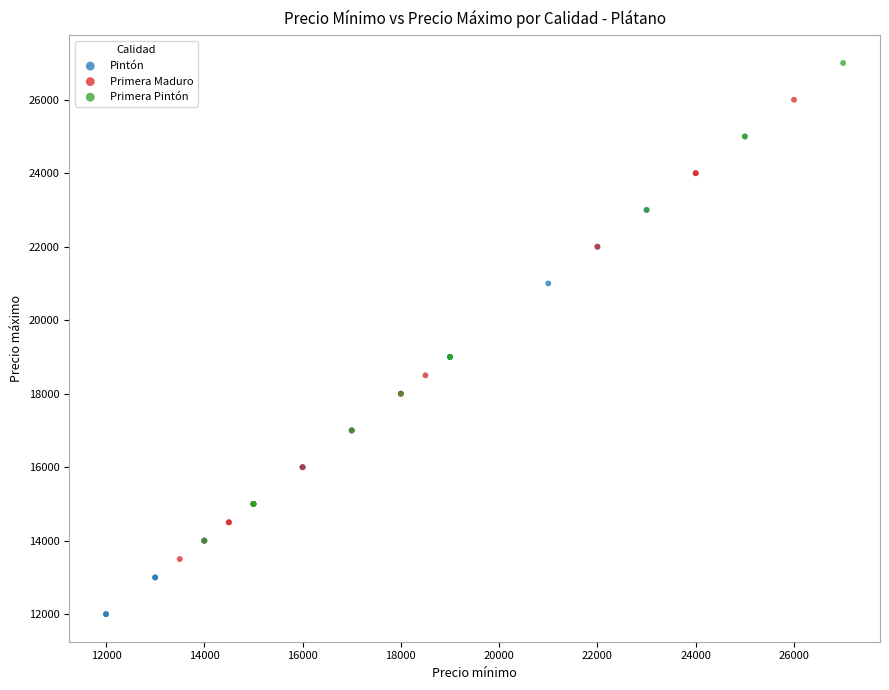

What are all the series names shown in the legend?

Pintón, Primera Maduro, Primera Pintón